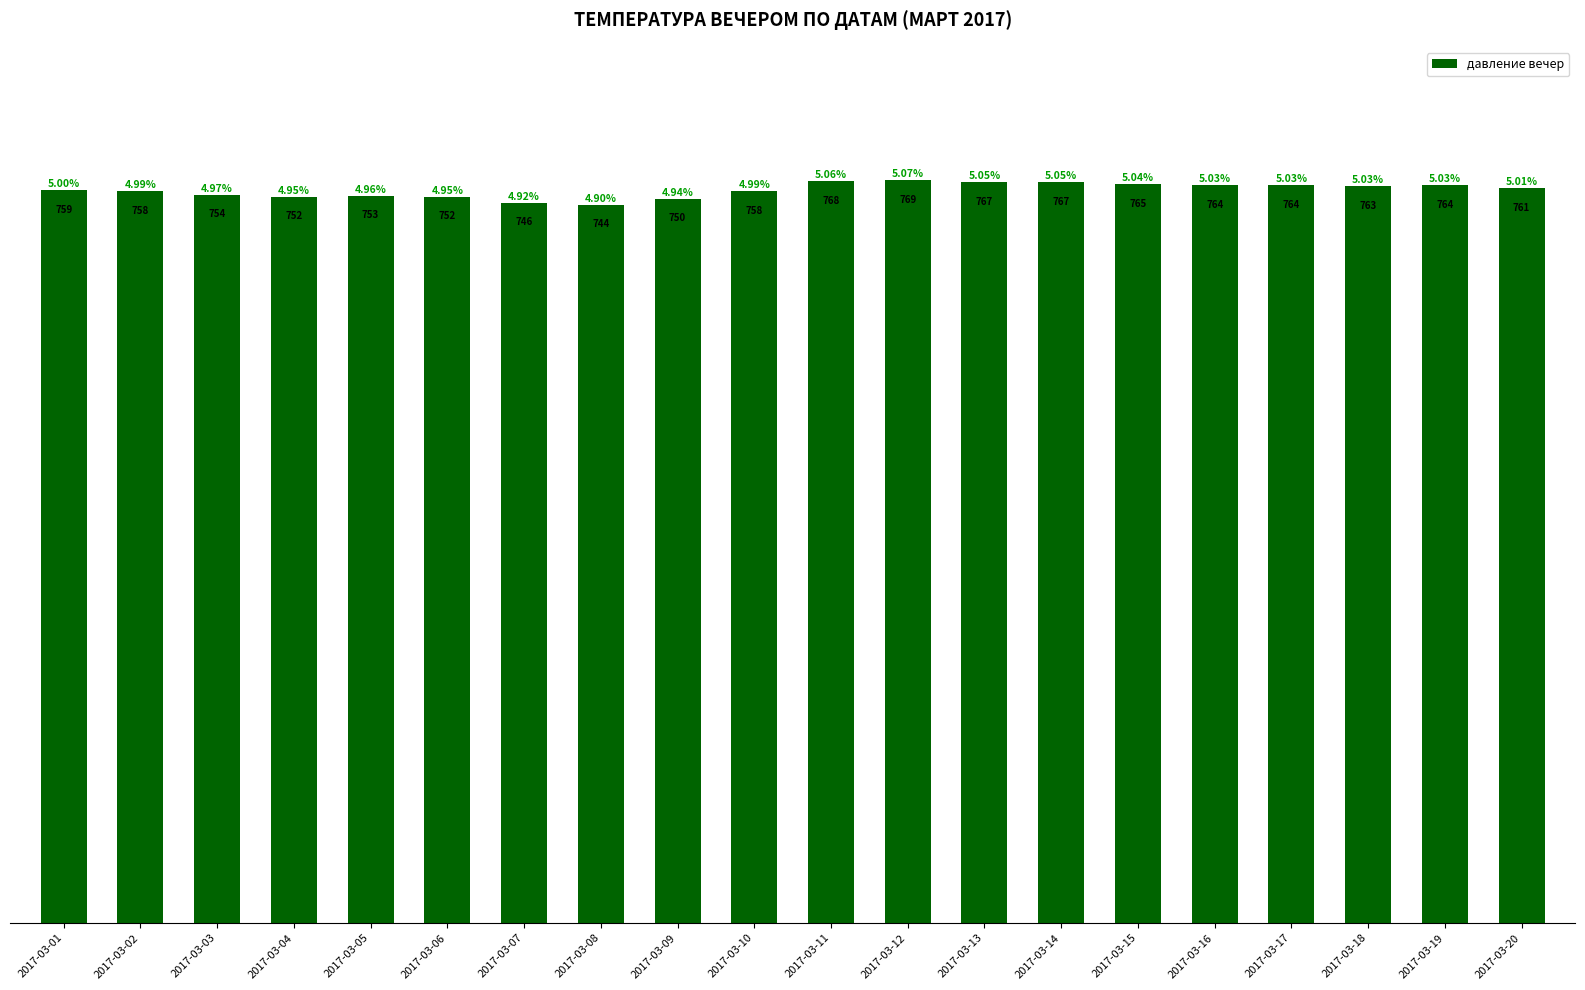

The value at 2017-03-16 is 426. True or false?

False